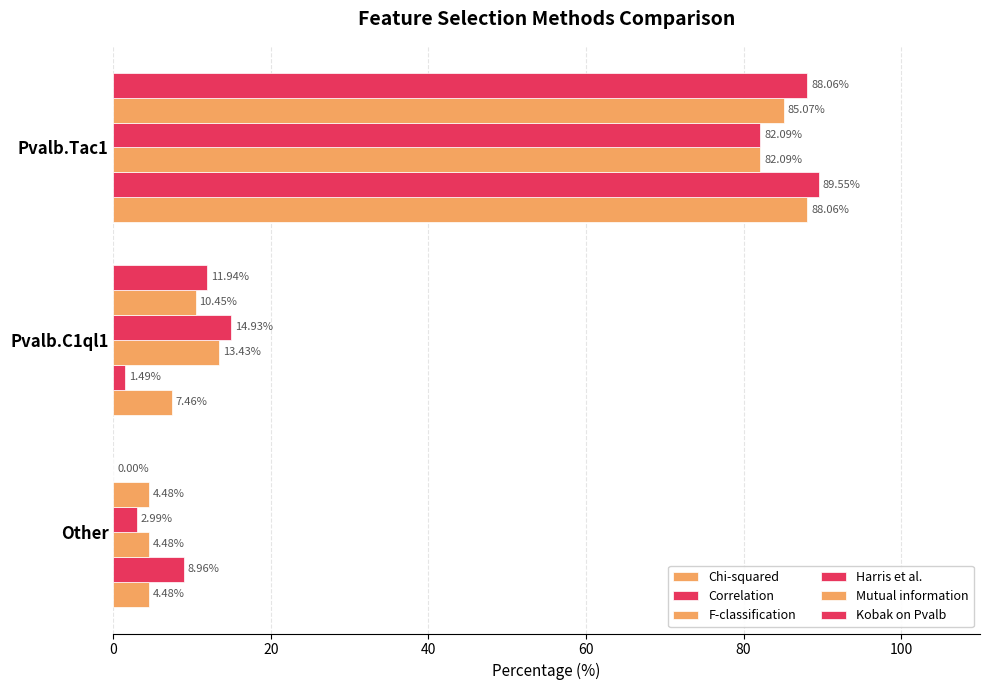

Reading left to right, transcribe all the data shown in this chart.

Chi-squared: 4.5	7.5	88.1
Correlation: 9.0	1.5	89.5
F-classification: 4.5	13.4	82.1
Harris et al.: 3.0	14.9	82.1
Mutual information: 4.5	10.4	85.1
Kobak on Pvalb: 0.0	11.9	88.1